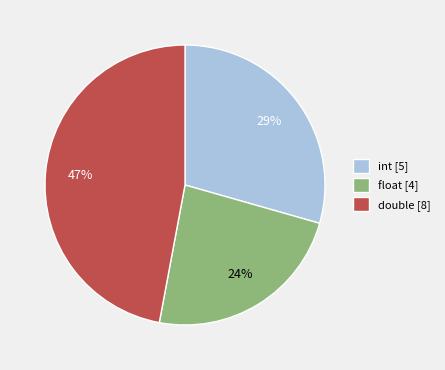

Count the number of slices in the pie.

3